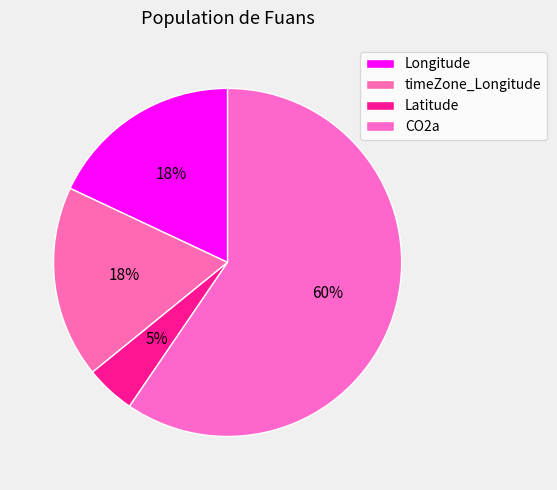

The CO2a slice represents 70% of the pie. True or false?

False